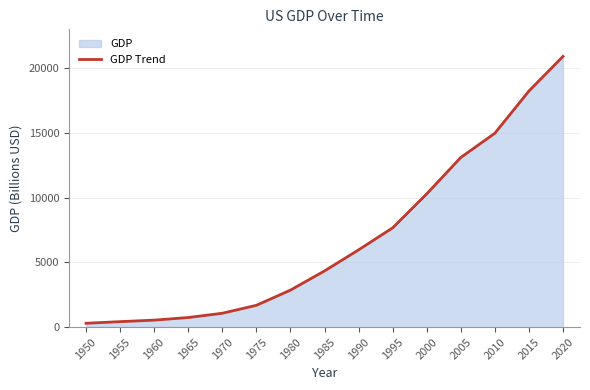

List the labels in order of value, smallest first.

1950, 1955, 1960, 1965, 1970, 1975, 1980, 1985, 1990, 1995, 2000, 2005, 2010, 2015, 2020